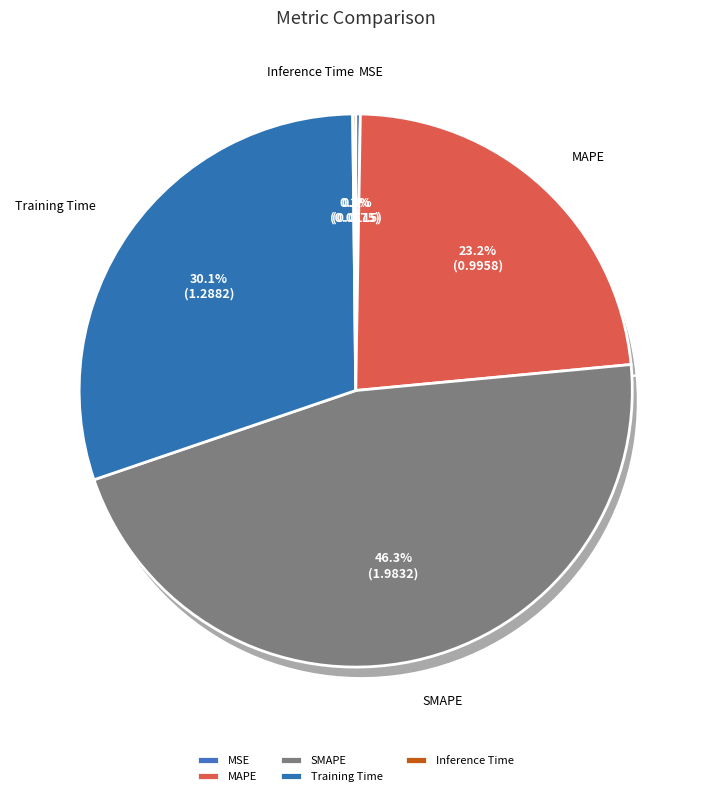

Is it true that Inference Time is 1% of the pie?

False